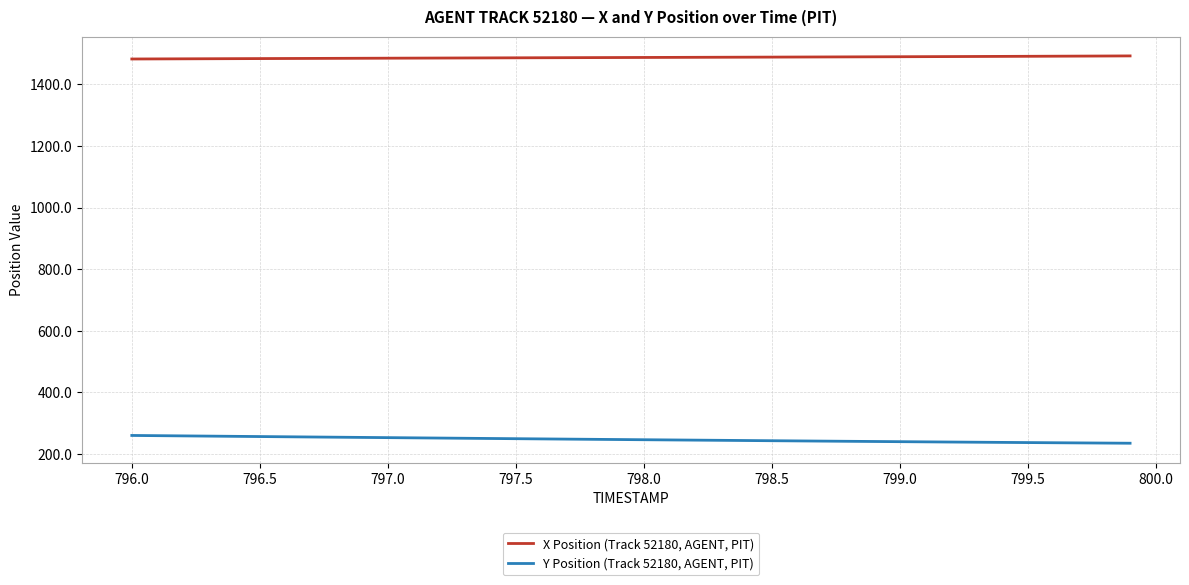

List the series in order of their overall mean, highest first.

X Position (Track 52180, AGENT, PIT), Y Position (Track 52180, AGENT, PIT)